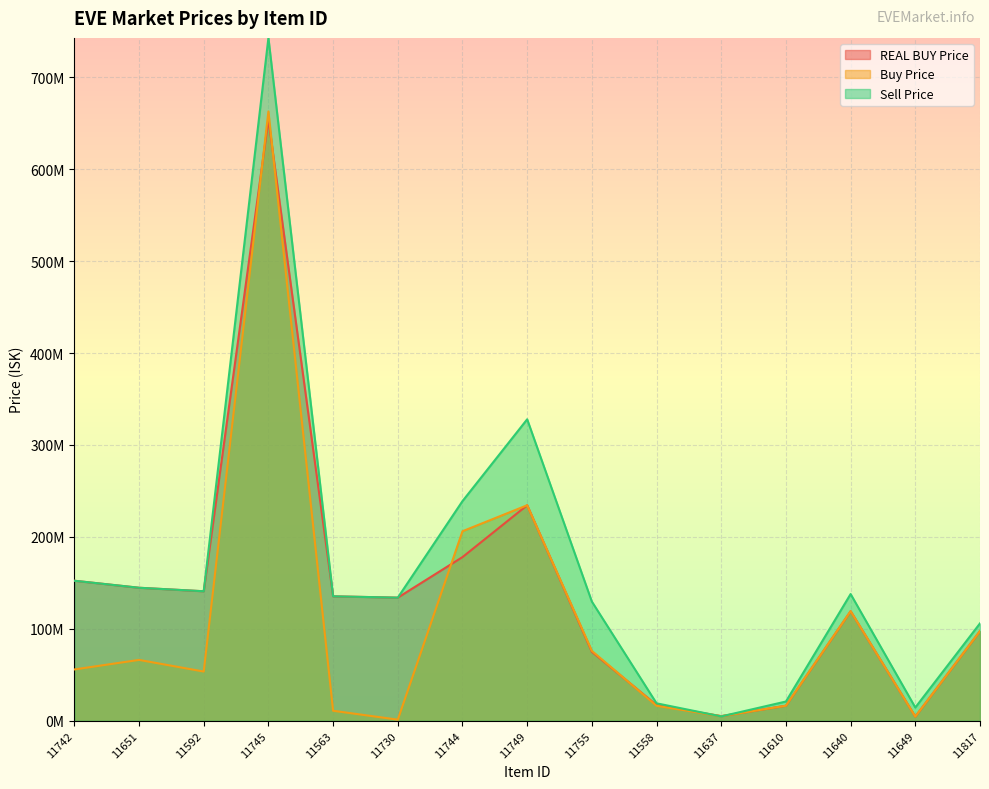

What is the maximum value shown in the chart?

742800000.0